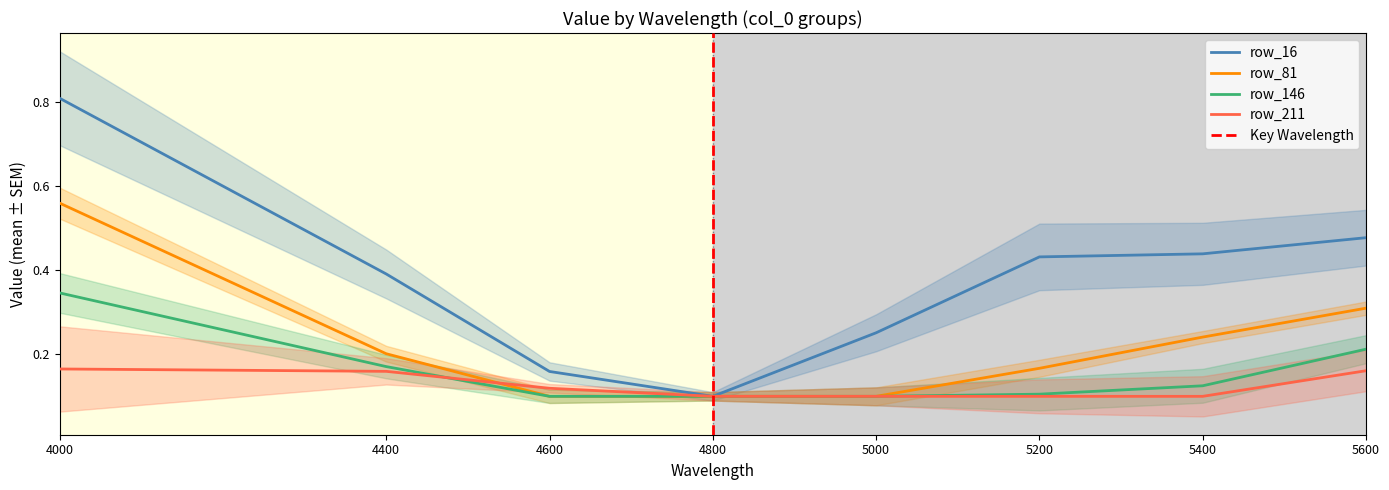

Is this an area chart (filled region under the line)?

No